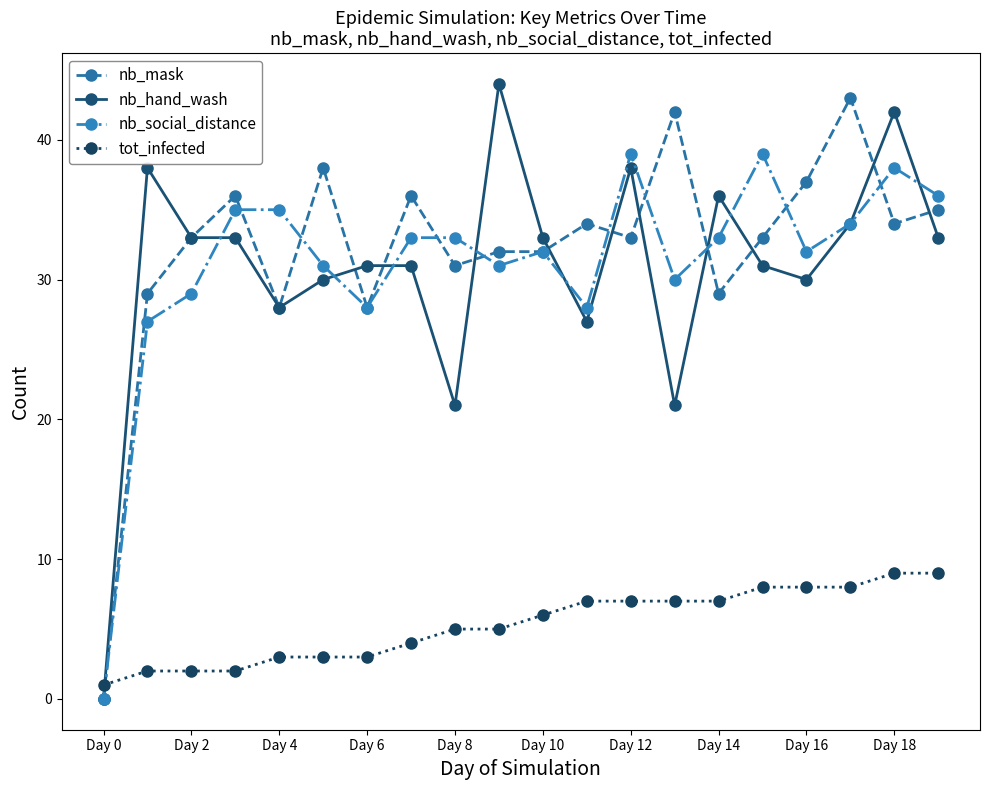

True or false: nb_hand_wash has more than 2 points higher than both neighbors.

True